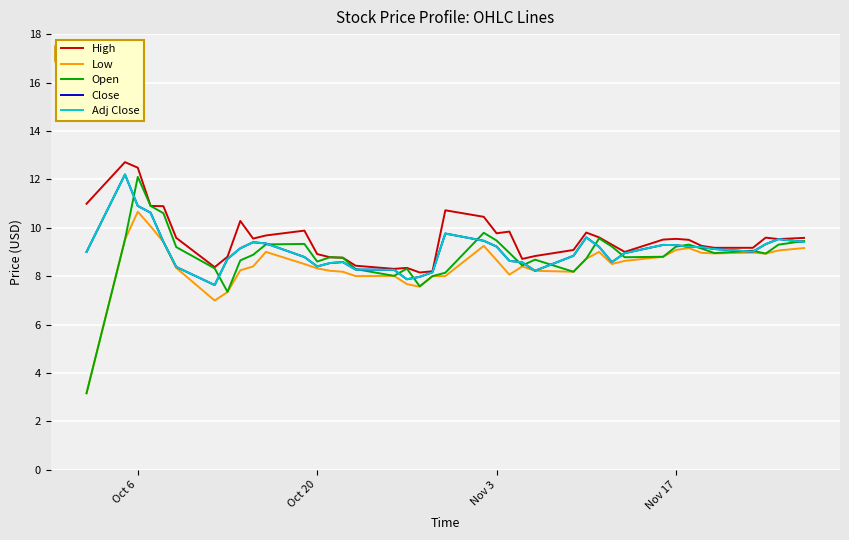

How many lines are shown in the chart?

5